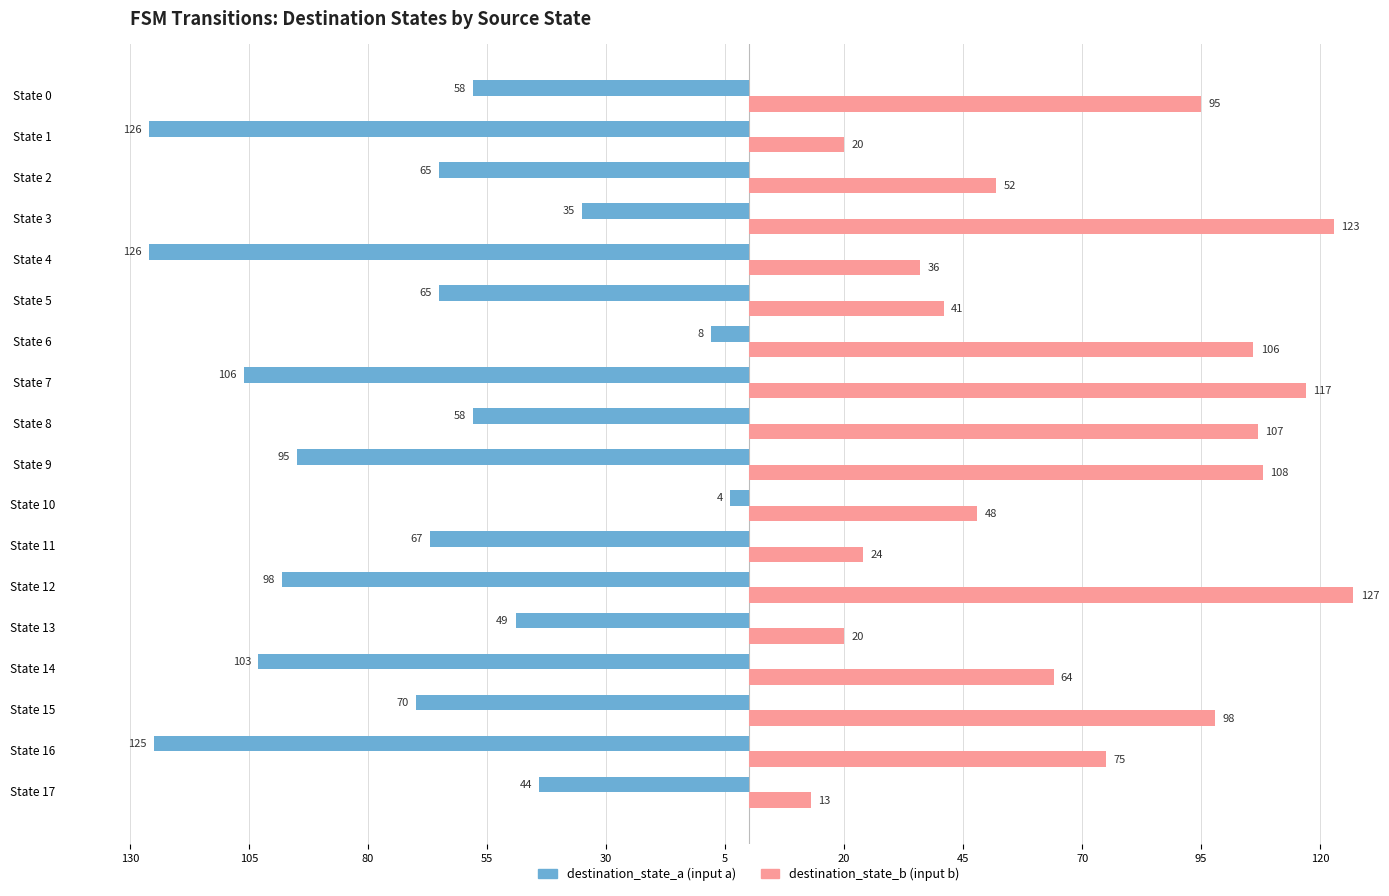

What are all the series names shown in the legend?

destination_state_a (input a), destination_state_b (input b)